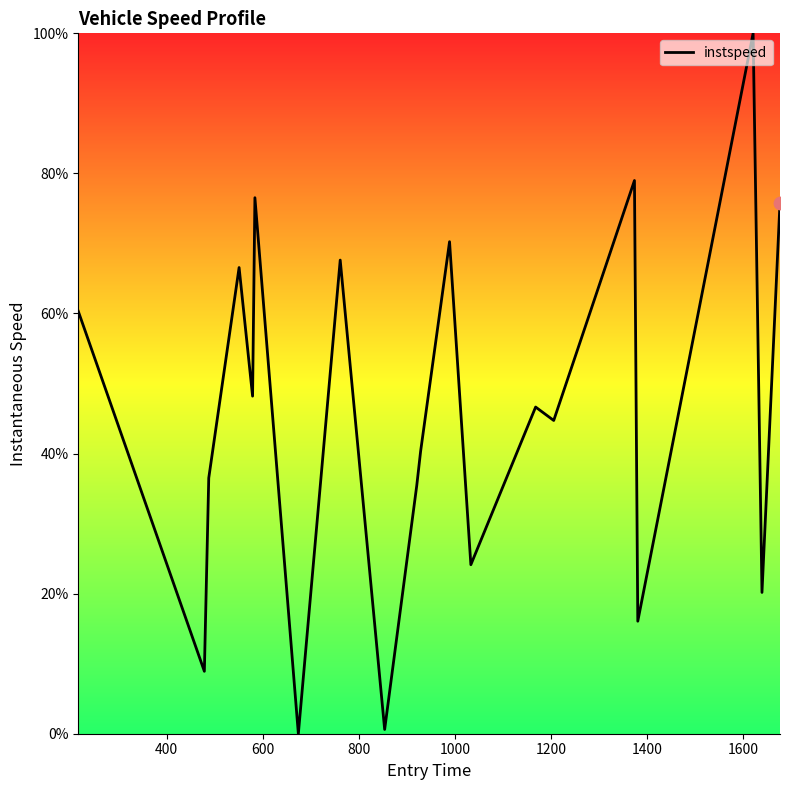

What is the greatest value displayed?

100.0